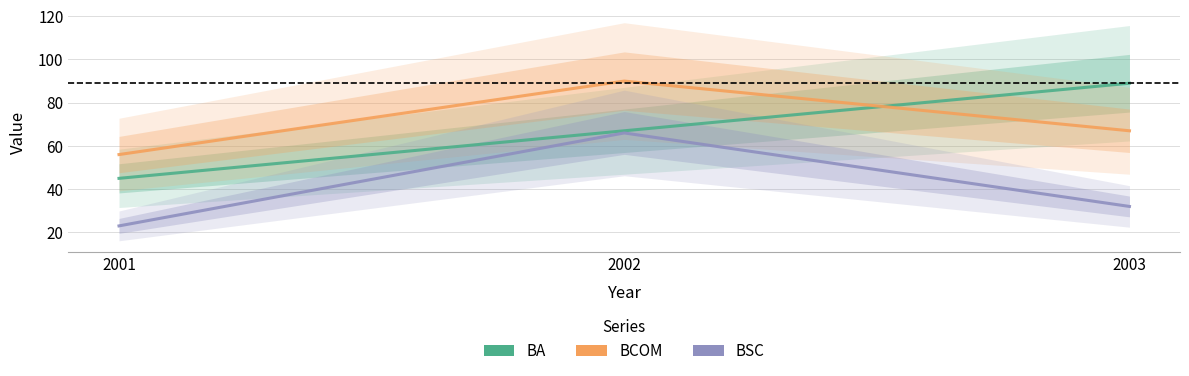

Where does the BCOM series first go above 67?

2002